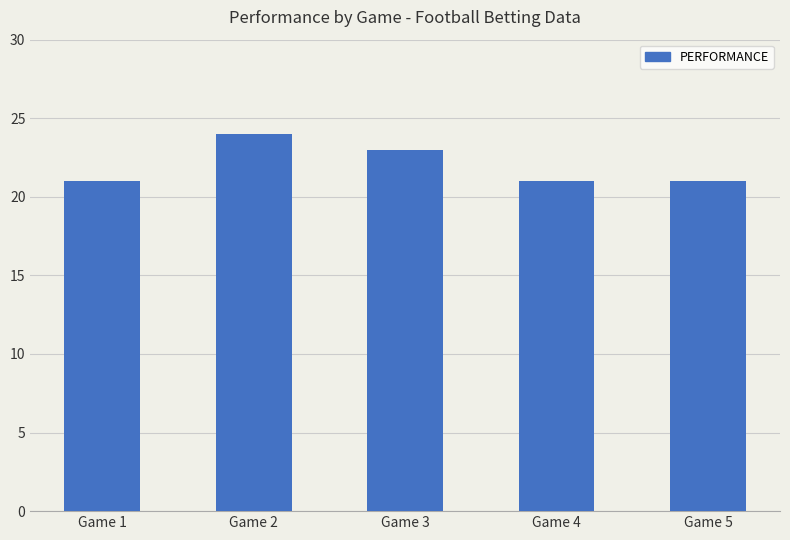

The value at Game 4 is 10. True or false?

False